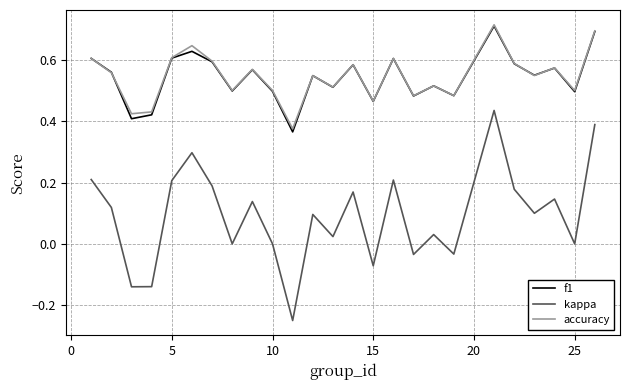

Which series has the largest range (max minus min)?

kappa